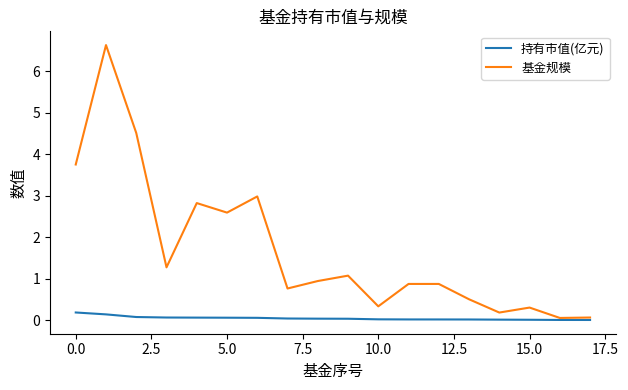

Is this an area chart (filled region under the line)?

No